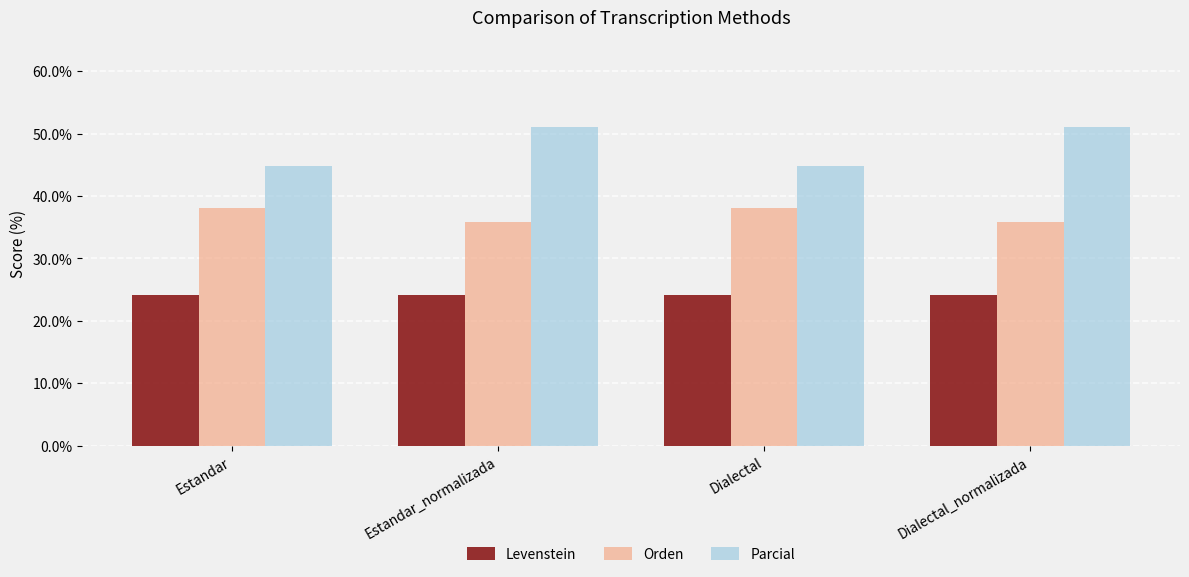

Is it true that Parcial equals 51.0 at Estandar_normalizada?

True